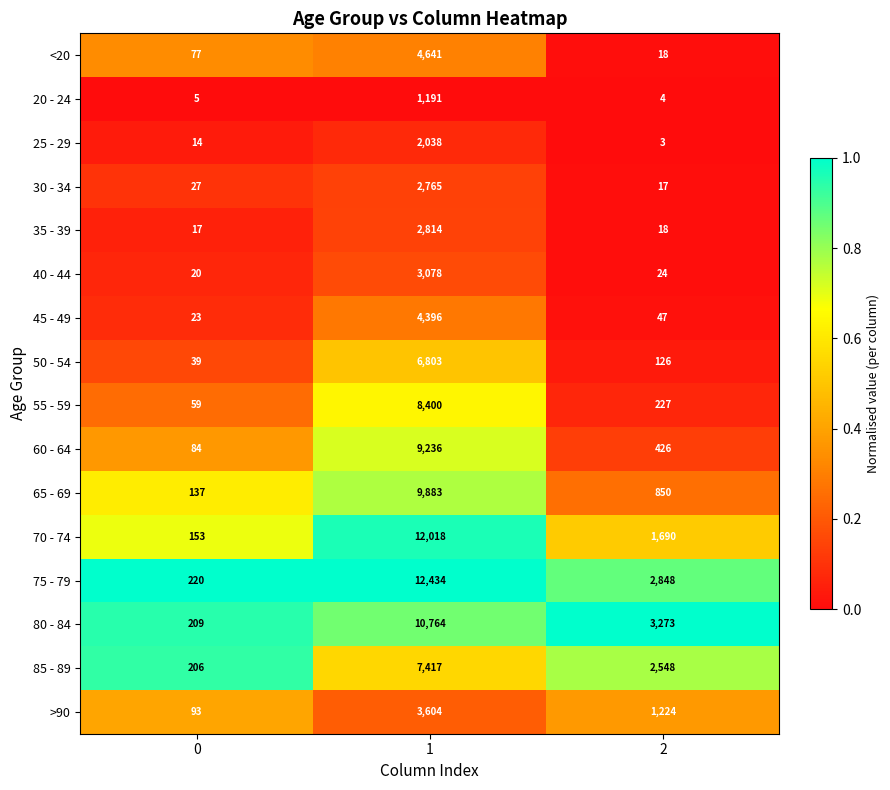

Count the 85 - 89 values in the range 206 to 7417.

3